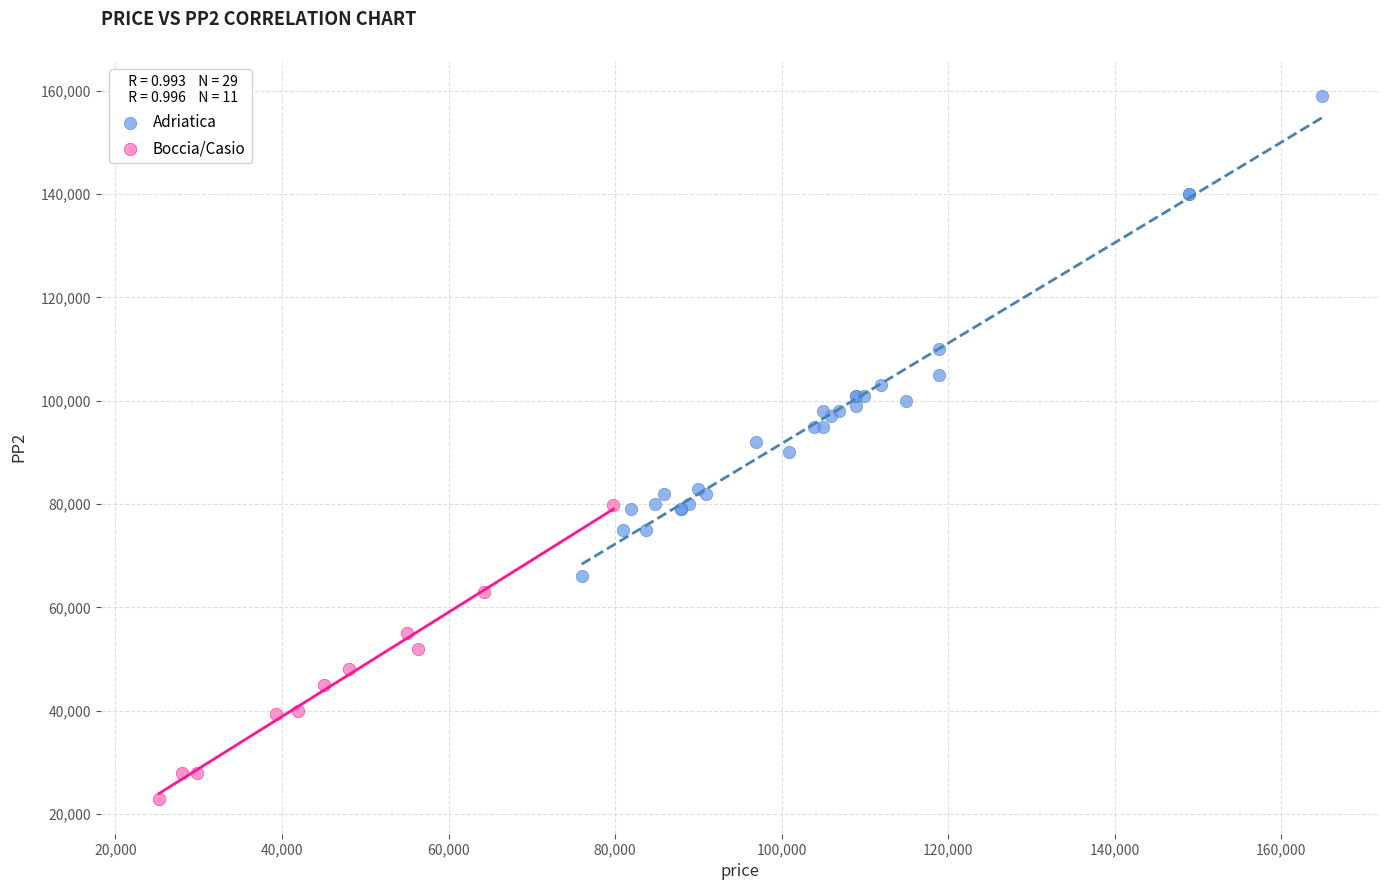

Which series reaches the maximum Y coordinate?

Adriatica